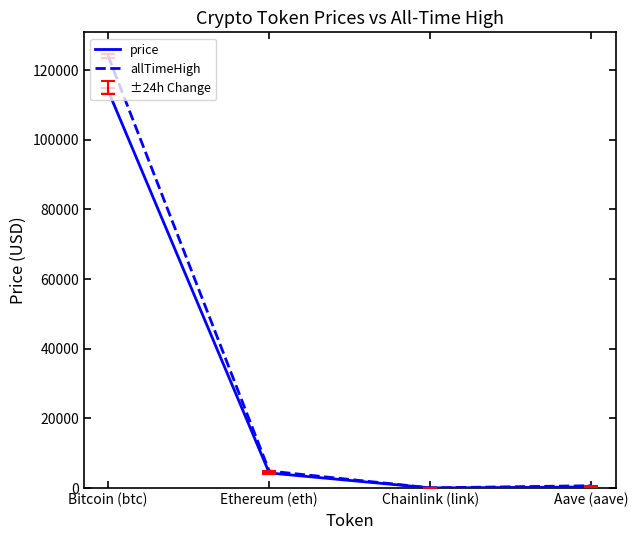

Which series has the widest spread of values?

allTimeHigh